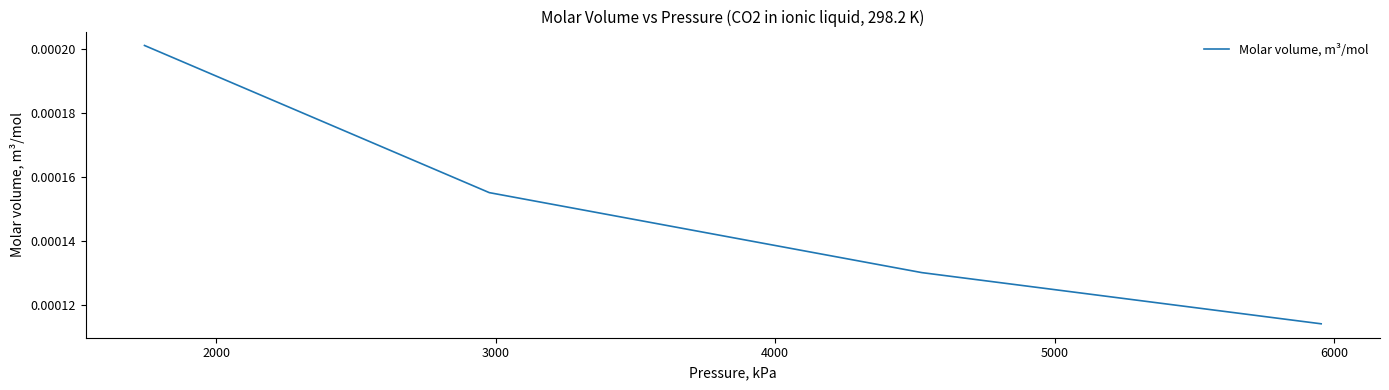

How many values are between 0 and 1?

4